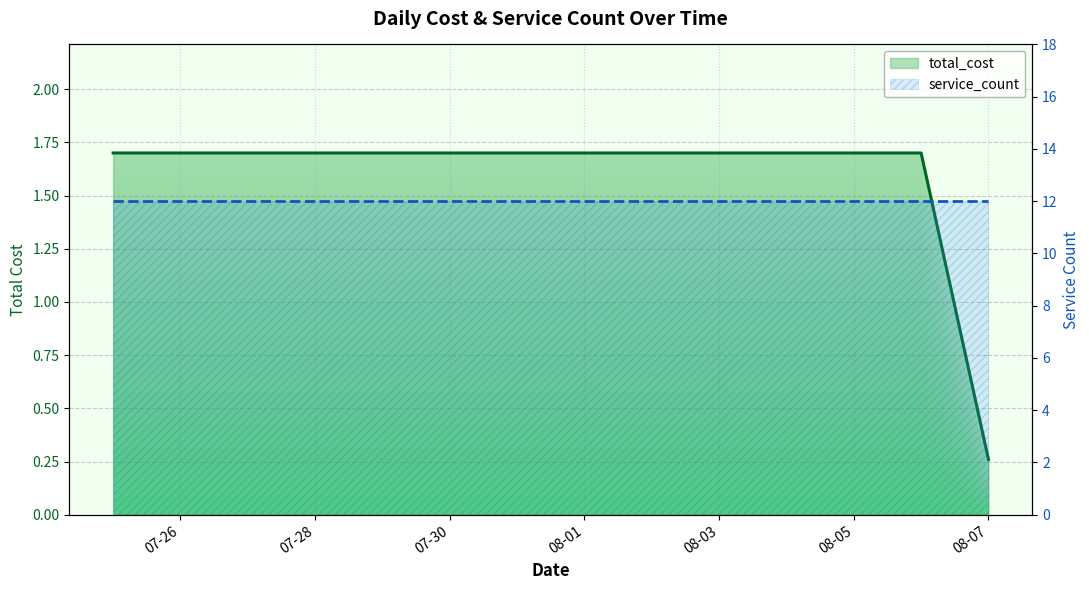

Which category has the highest value across all series?

2025-07-25